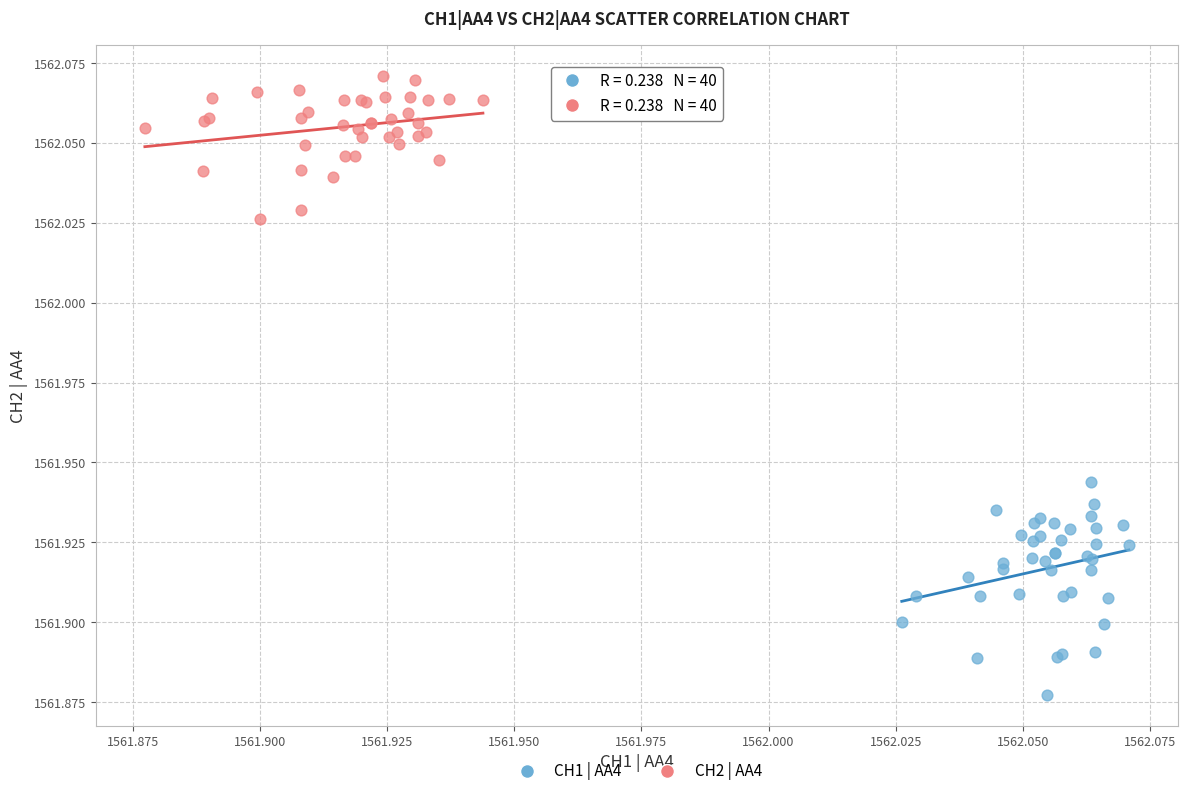

What are all the series names shown in the legend?

CH1 | AA4, CH2 | AA4